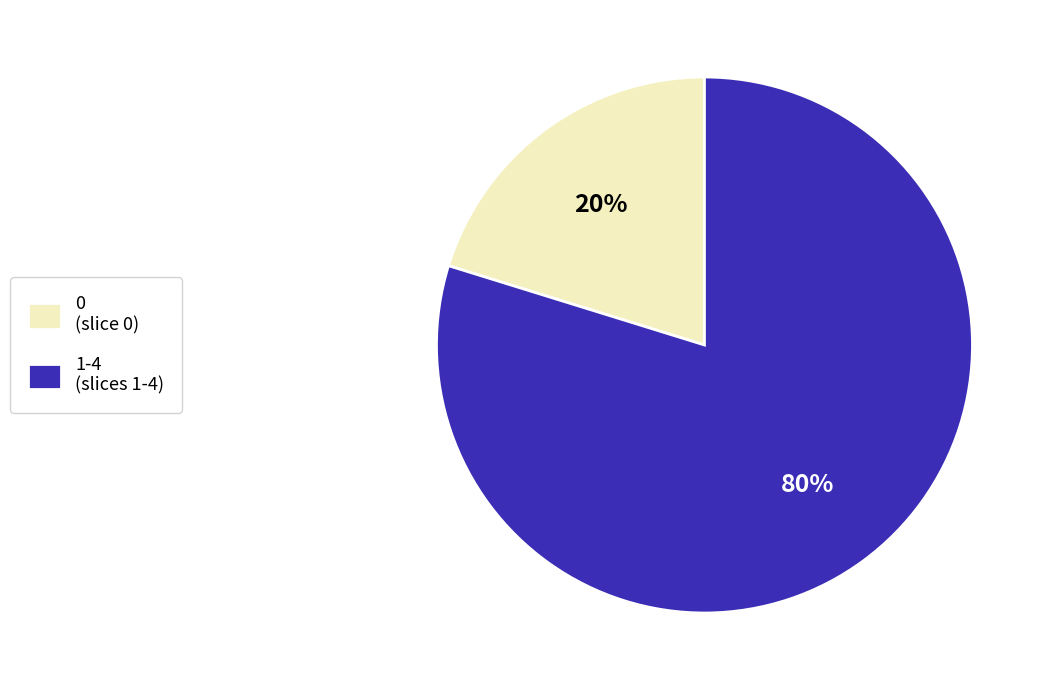

Do 0 (slice 0) and 1-4 (slices 1-4) together represent more than half of the pie?

Yes